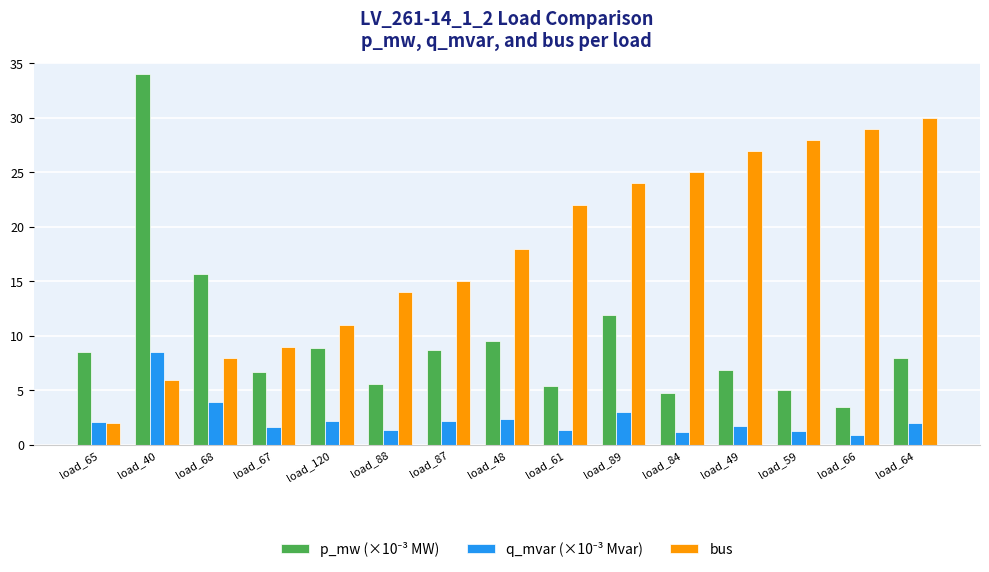

What is the difference between the bus values at load_66 and load_59?

1.0